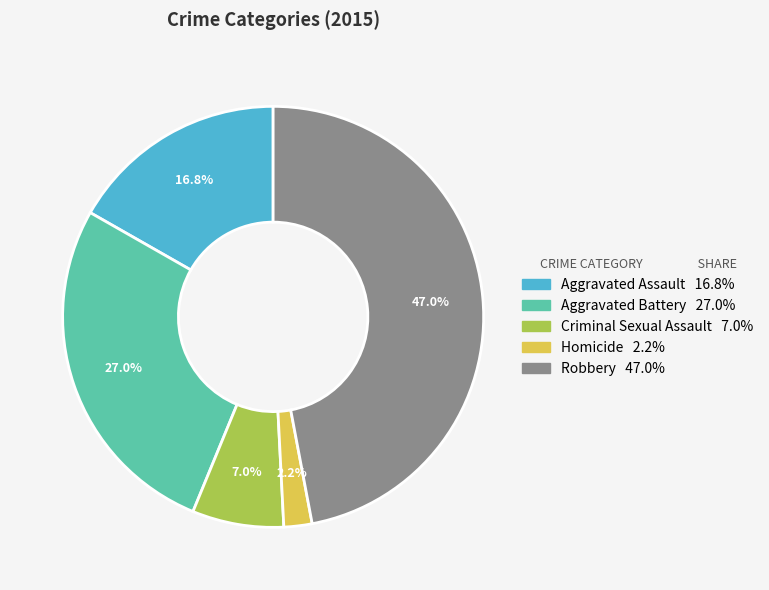

Which has a higher value, Homicide or Criminal Sexual Assault?

Criminal Sexual Assault